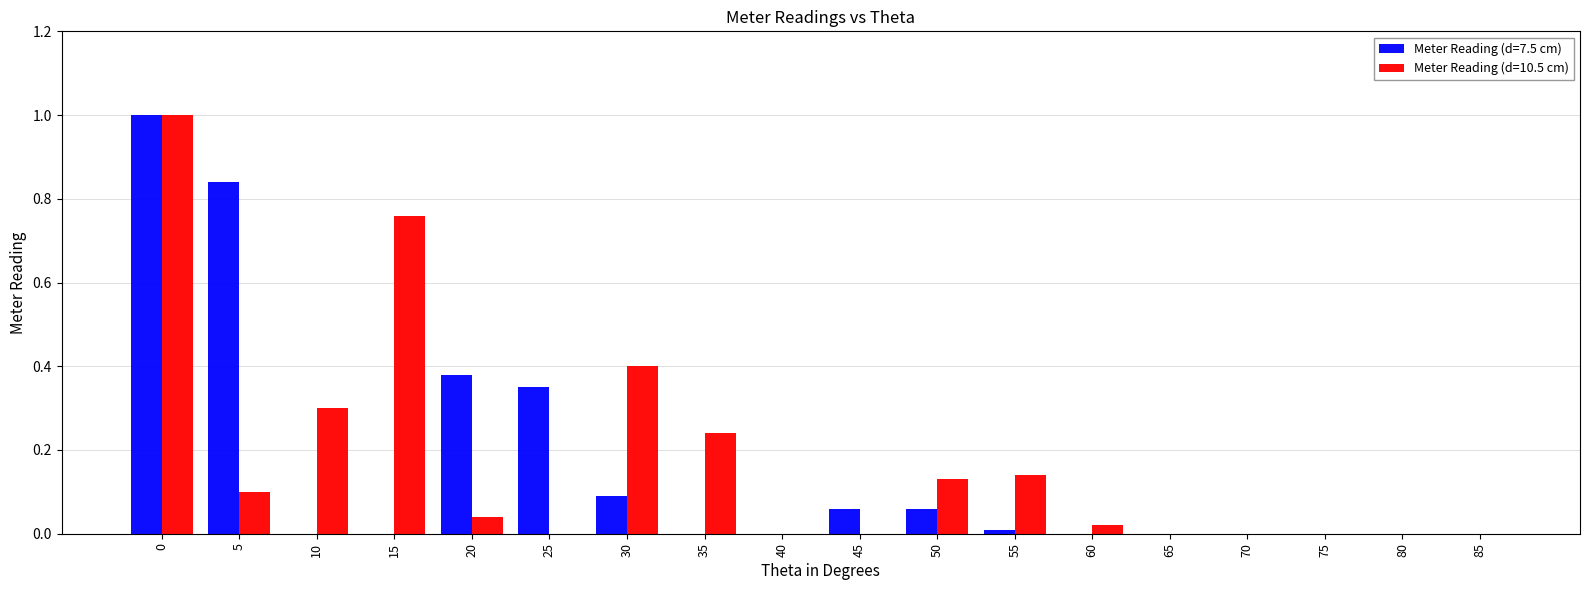

Is the value of Meter Reading (d=10.5 cm) at 50 greater than the value of Meter Reading (d=7.5 cm) at 15?

Yes